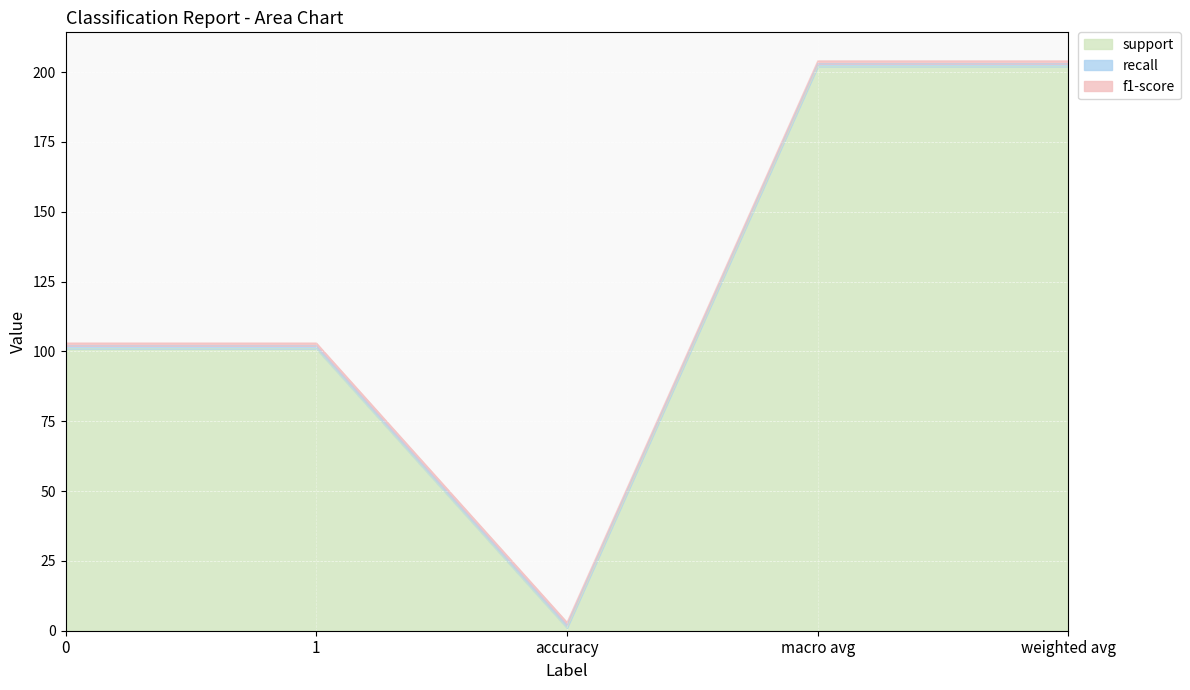

What are all the series names shown in the legend?

support, recall, f1-score